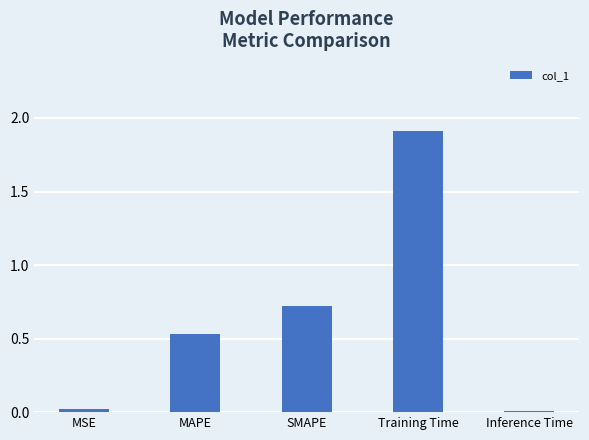

The value at MSE is 0.0. True or false?

True